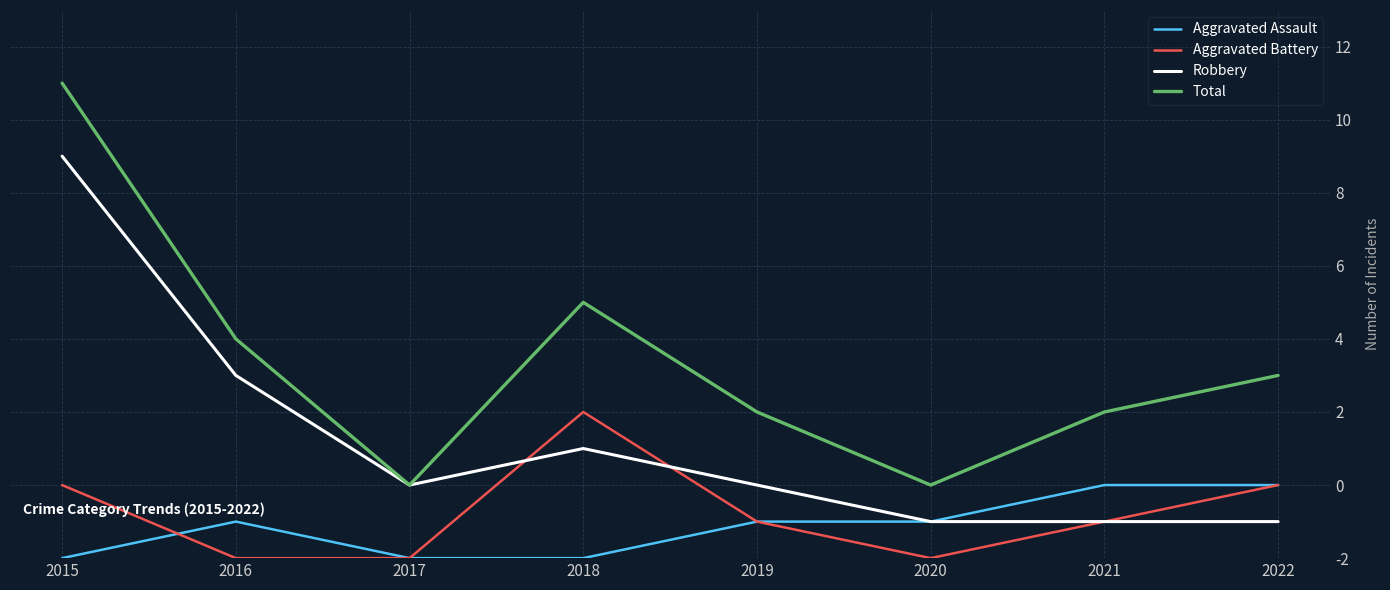

Which series has the largest total across all categories?

Total